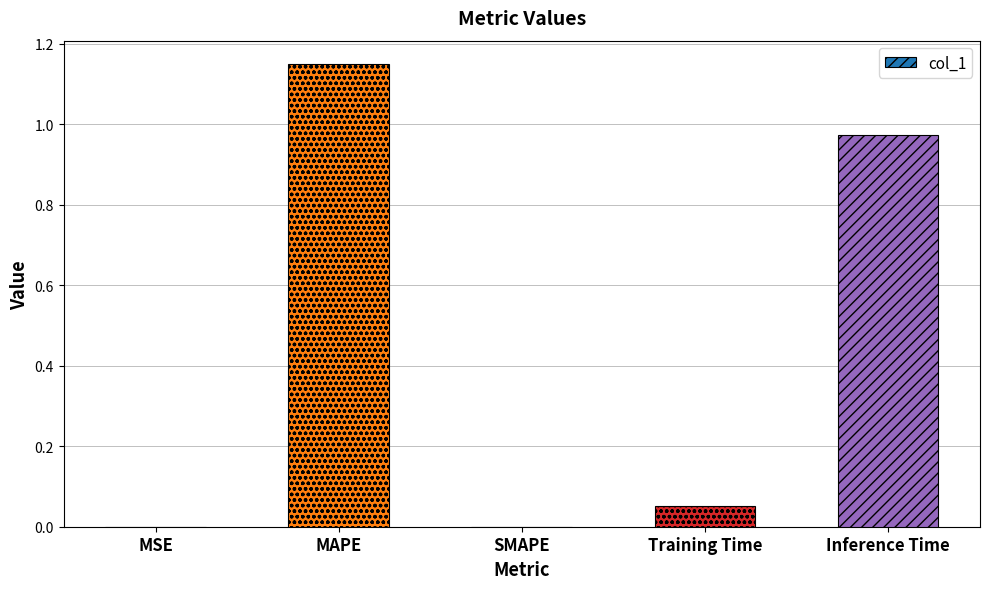

Does the chart contain stacked bars?

No